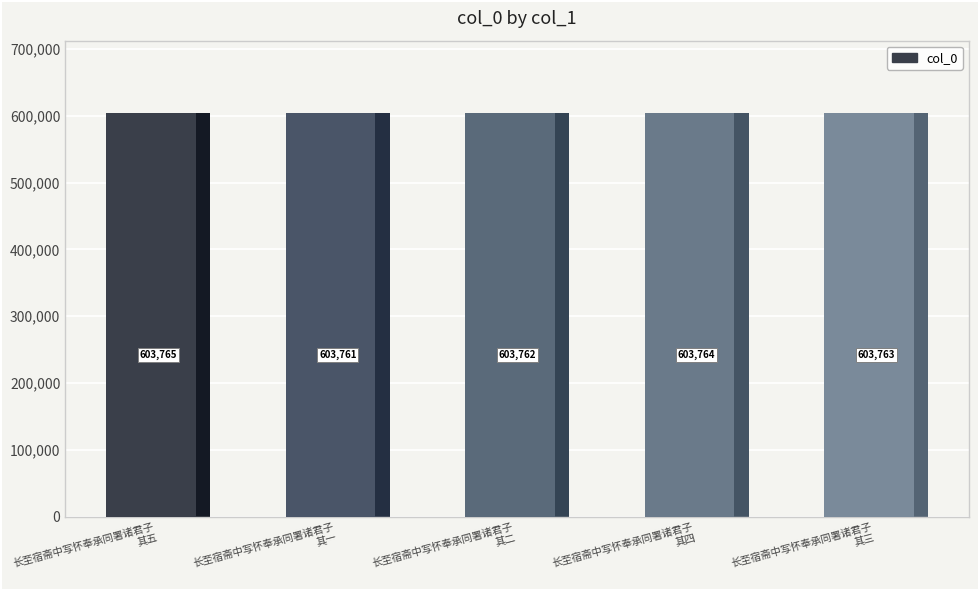

What is the difference between the maximum and second lowest values?

3